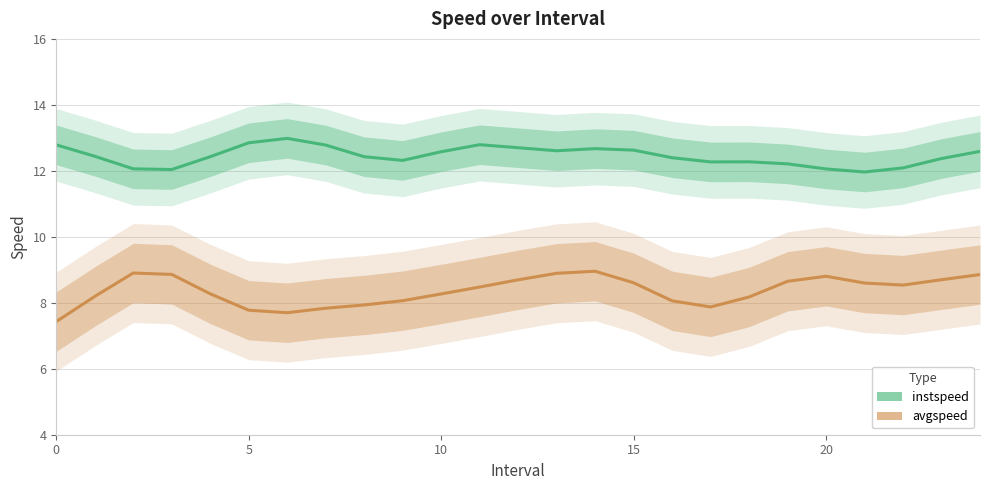

How many interior local valleys does the instspeed series have?

5